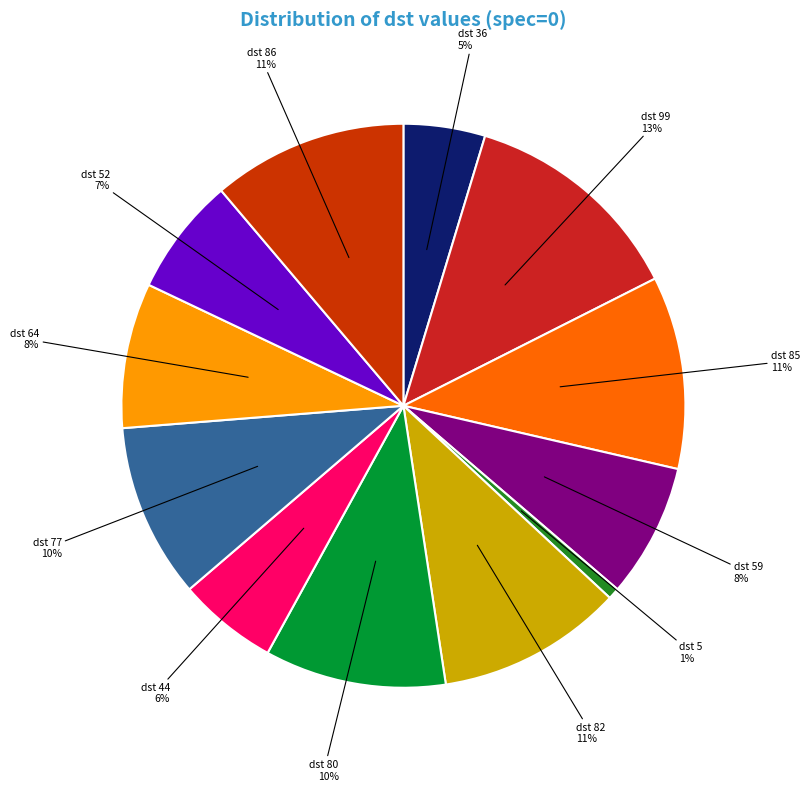

How many slices are in this pie chart?

12